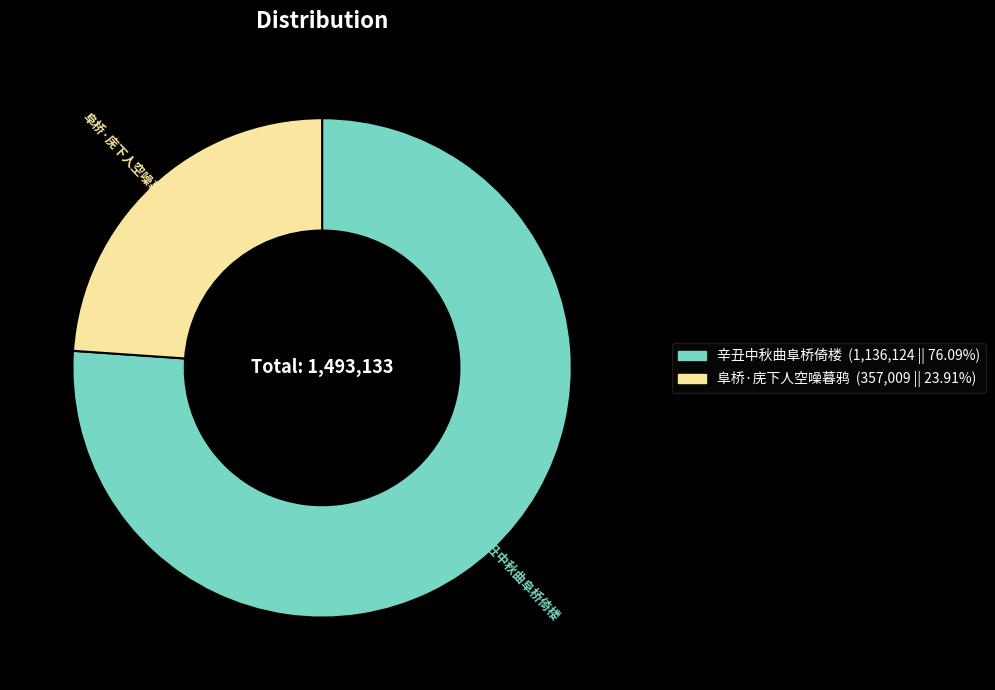

Which has a higher value, 阜桥·庑下人空噪暮鸦 or 辛丑中秋曲阜桥倚楼?

辛丑中秋曲阜桥倚楼